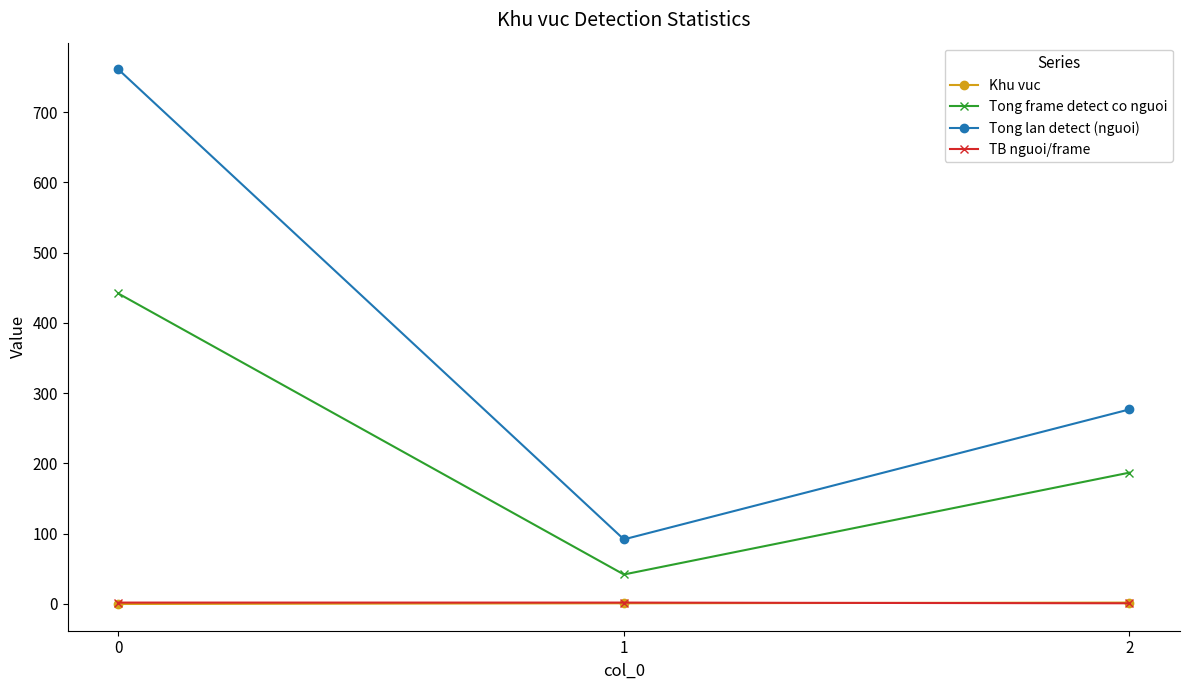

Where is Tong lan detect (nguoi) nearest to the value 426?

2